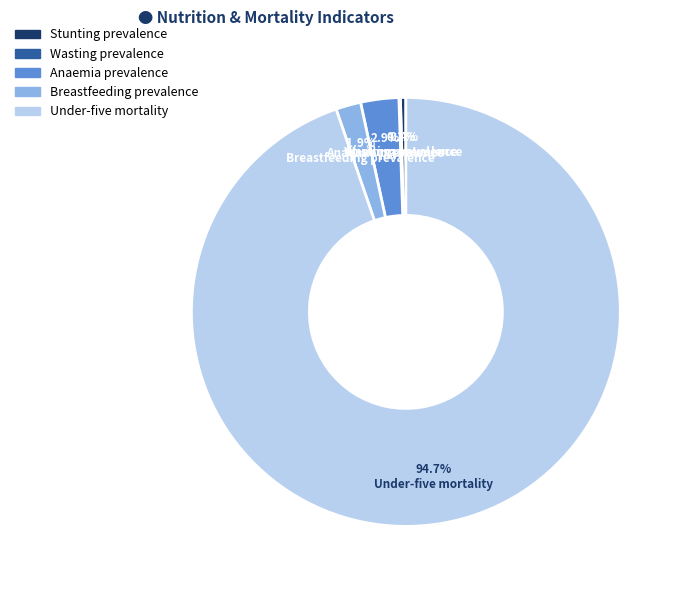

What is the largest slice in the pie chart?

Under-five mortality